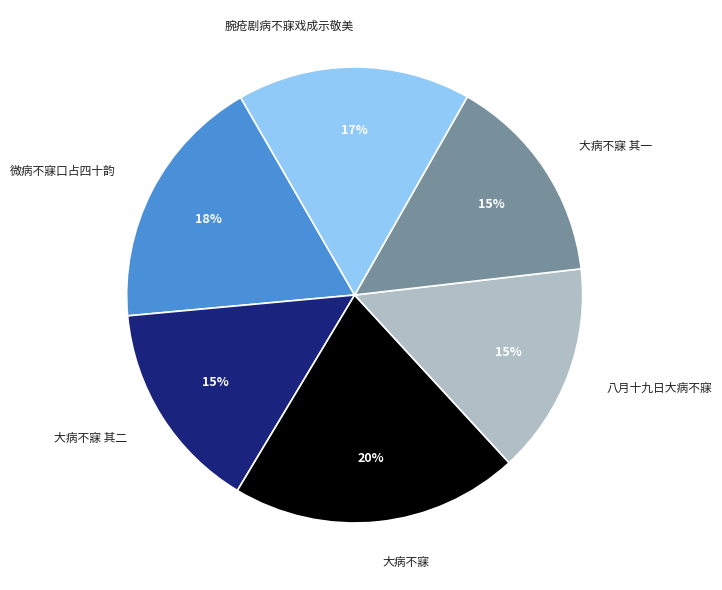

Is there any slice that represents more than half of the pie?

No